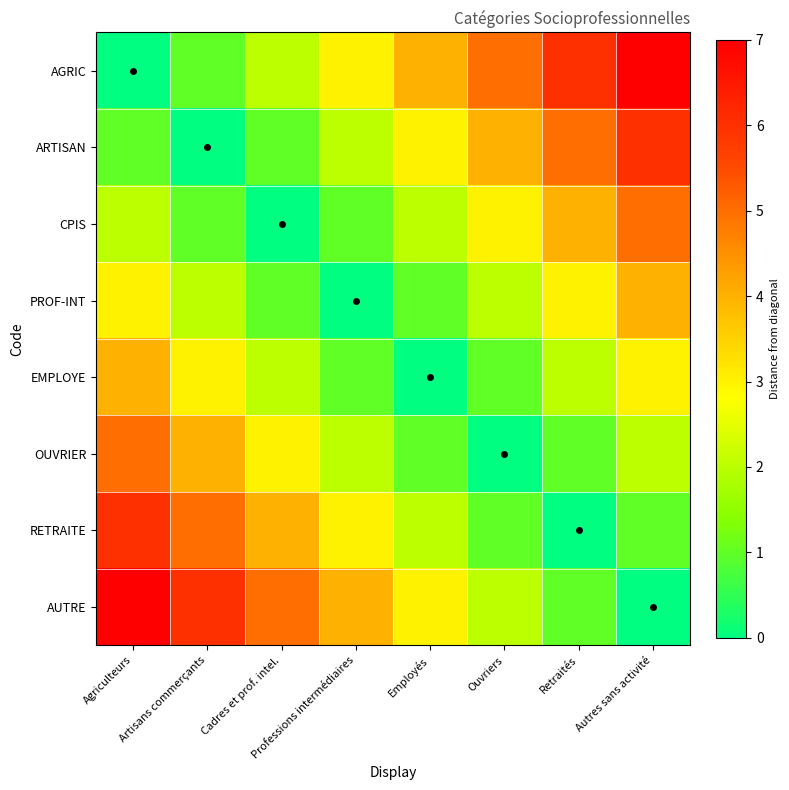

Reading right to left, transcribe all the data shown in this chart.

AGRIC: Autres sans activité=7	Retraités=6	Ouvriers=5	Employés=4	Professions intermédiaires=3	Cadres et prof. intel.=2	Artisans commerçants=1	Agriculteurs=0
ARTISAN: Autres sans activité=6	Retraités=5	Ouvriers=4	Employés=3	Professions intermédiaires=2	Cadres et prof. intel.=1	Artisans commerçants=0	Agriculteurs=1
CPIS: Autres sans activité=5	Retraités=4	Ouvriers=3	Employés=2	Professions intermédiaires=1	Cadres et prof. intel.=0	Artisans commerçants=1	Agriculteurs=2
PROF-INT: Autres sans activité=4	Retraités=3	Ouvriers=2	Employés=1	Professions intermédiaires=0	Cadres et prof. intel.=1	Artisans commerçants=2	Agriculteurs=3
EMPLOYE: Autres sans activité=3	Retraités=2	Ouvriers=1	Employés=0	Professions intermédiaires=1	Cadres et prof. intel.=2	Artisans commerçants=3	Agriculteurs=4
OUVRIER: Autres sans activité=2	Retraités=1	Ouvriers=0	Employés=1	Professions intermédiaires=2	Cadres et prof. intel.=3	Artisans commerçants=4	Agriculteurs=5
RETRAITE: Autres sans activité=1	Retraités=0	Ouvriers=1	Employés=2	Professions intermédiaires=3	Cadres et prof. intel.=4	Artisans commerçants=5	Agriculteurs=6
AUTRE: Autres sans activité=0	Retraités=1	Ouvriers=2	Employés=3	Professions intermédiaires=4	Cadres et prof. intel.=5	Artisans commerçants=6	Agriculteurs=7